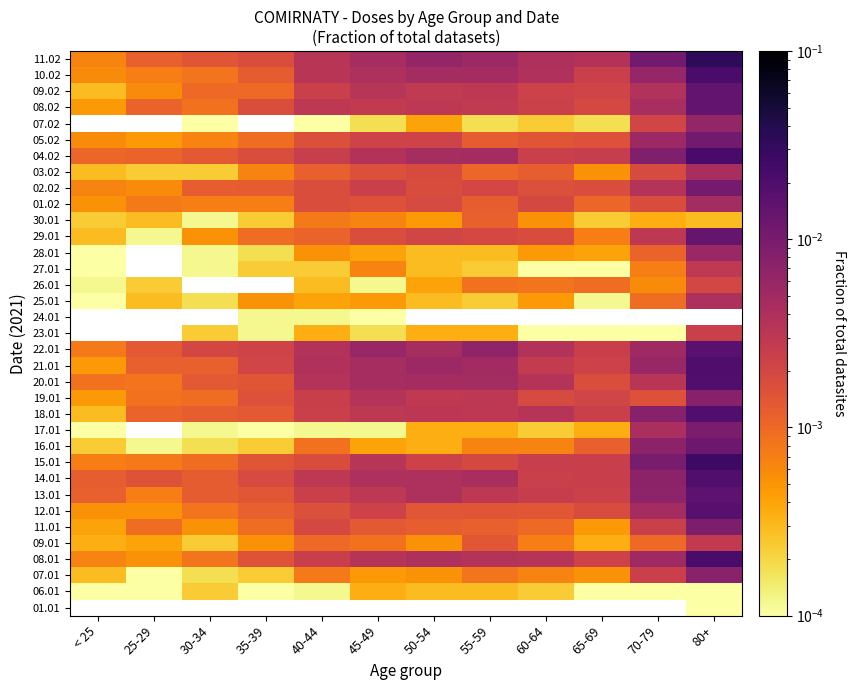

Which series has the widest spread of values?

11.02